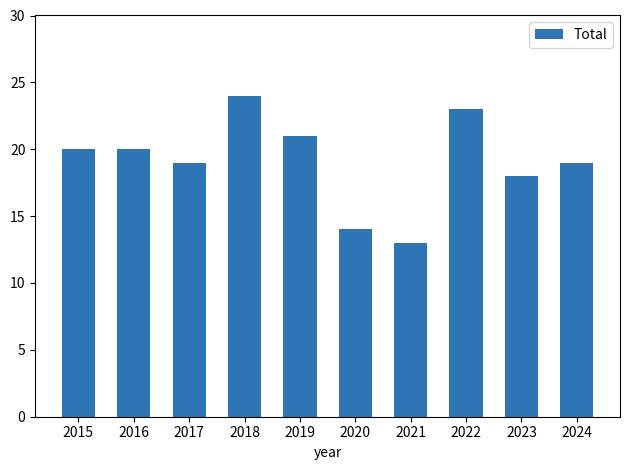

The value at 2017 is 19. True or false?

True